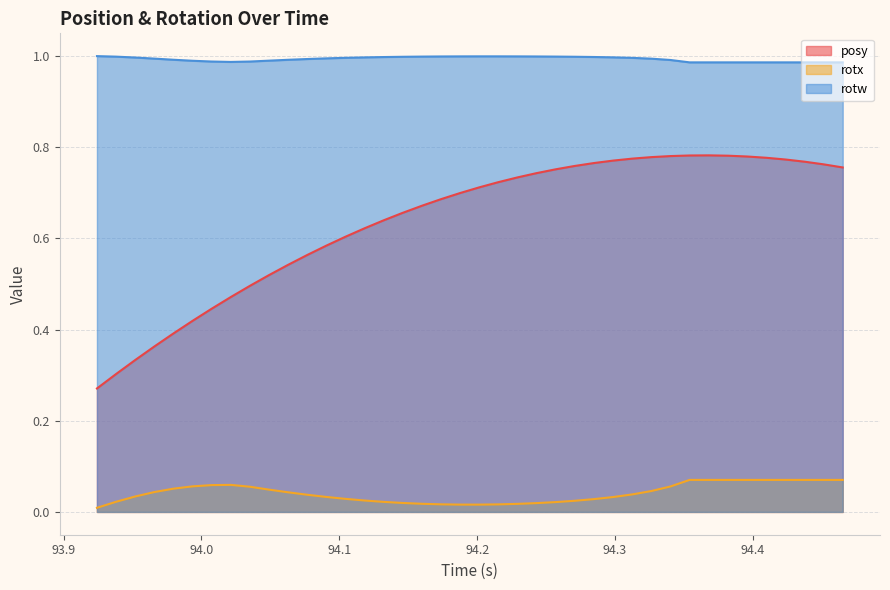

Which series has the largest total across all categories?

rotw